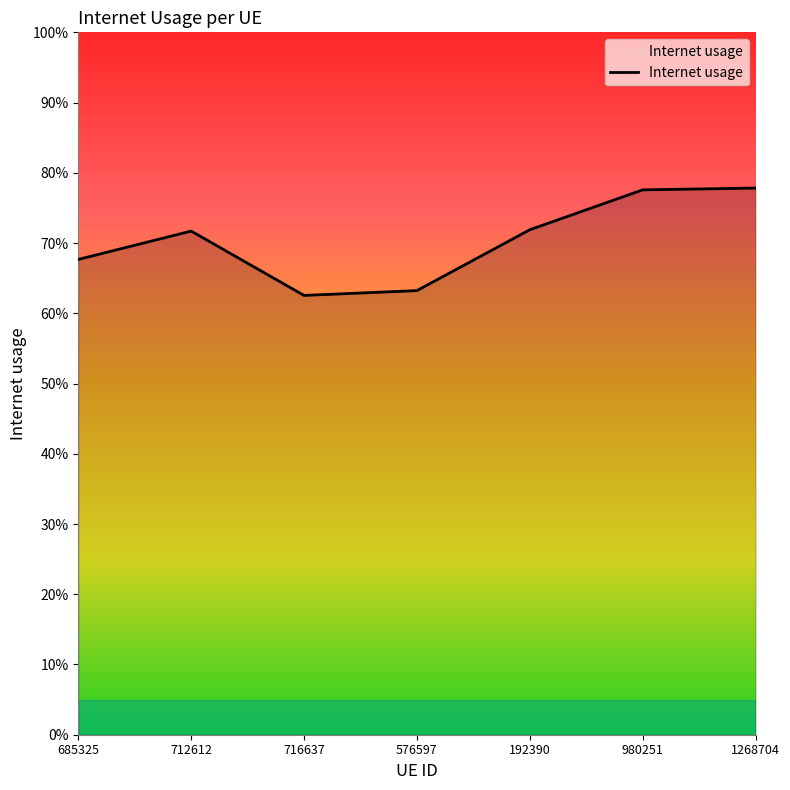

Does the chart have visible grid lines?

No